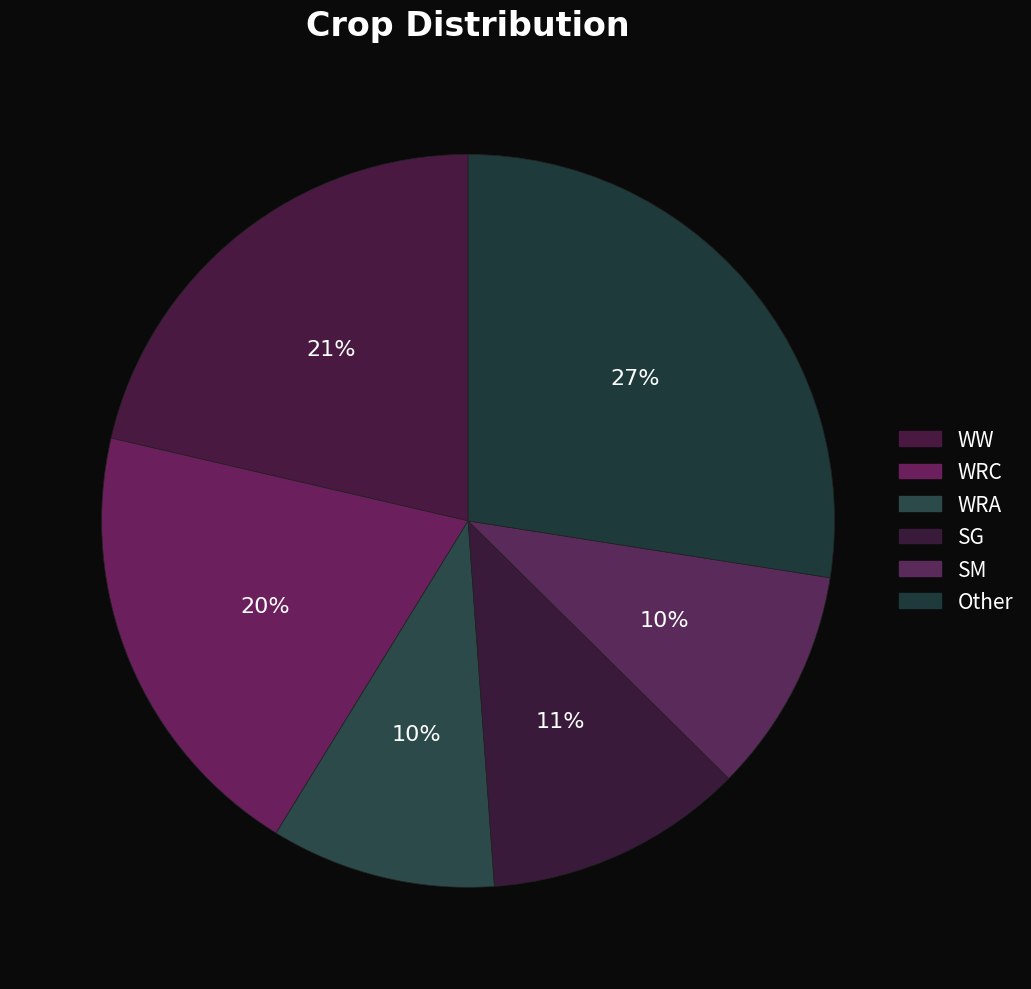

Is it true that WRC is 31% of the pie?

False